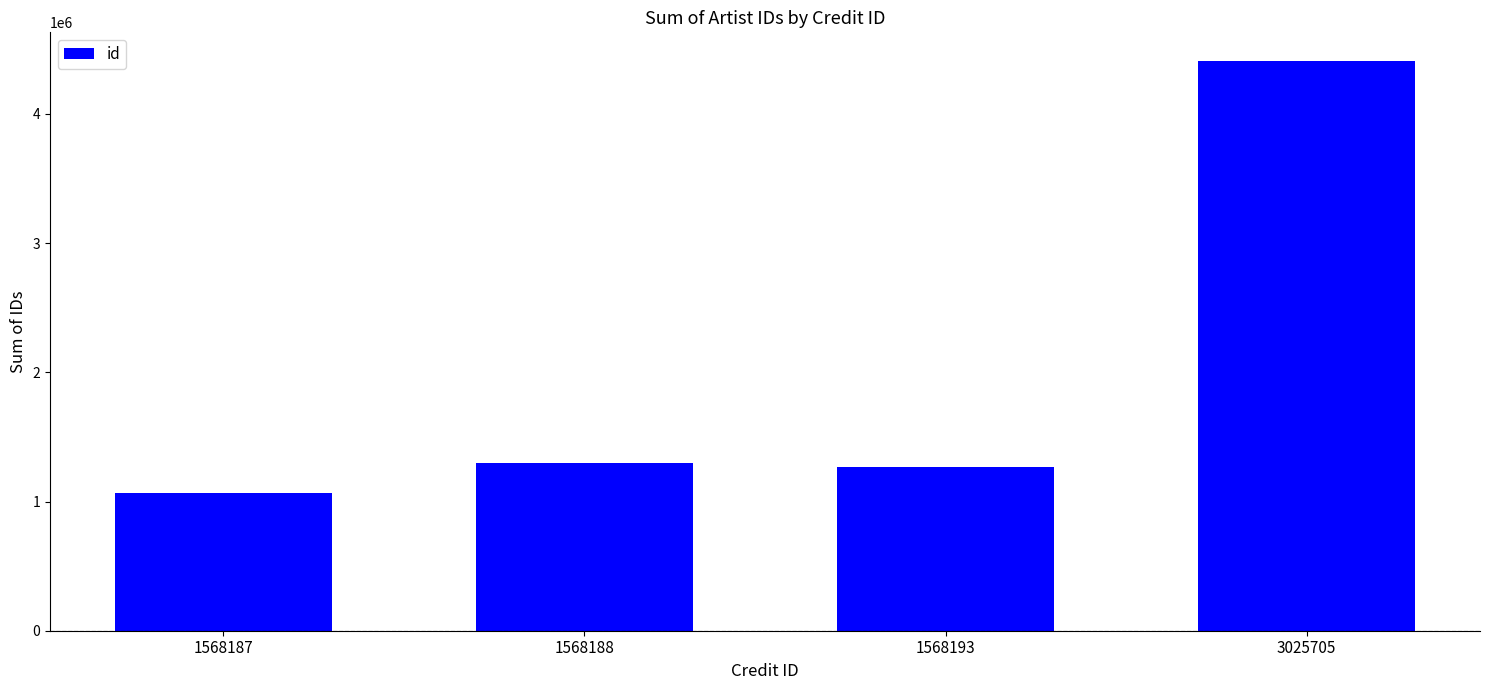

At which category does the chart reach its peak across all series?

3025705